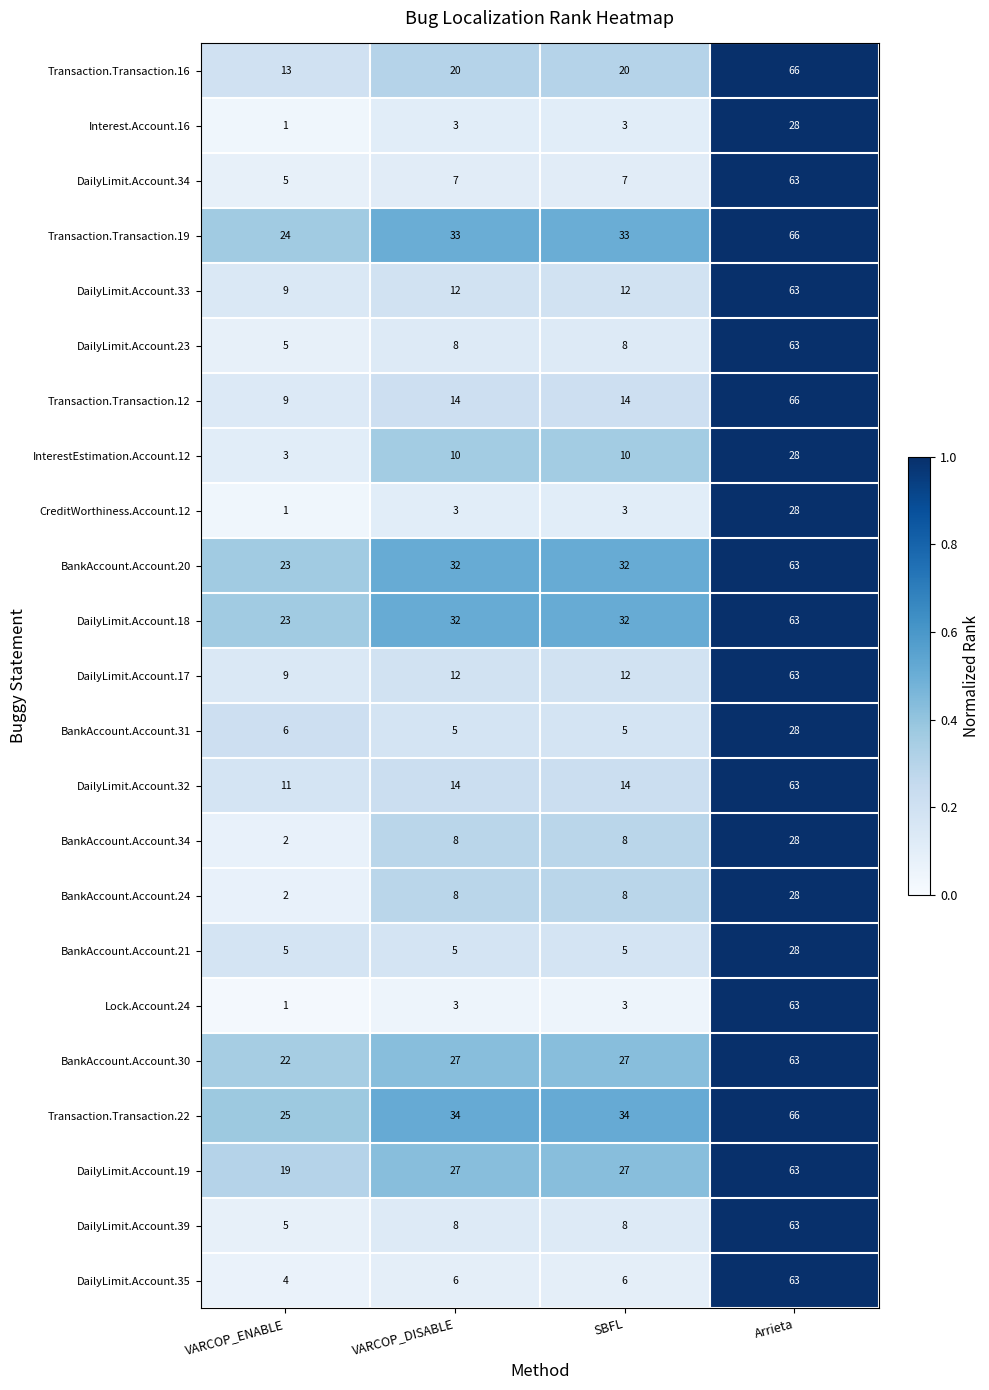

Which category has the lowest value in the DailyLimit.Account.32 series?

VARCOP_ENABLE